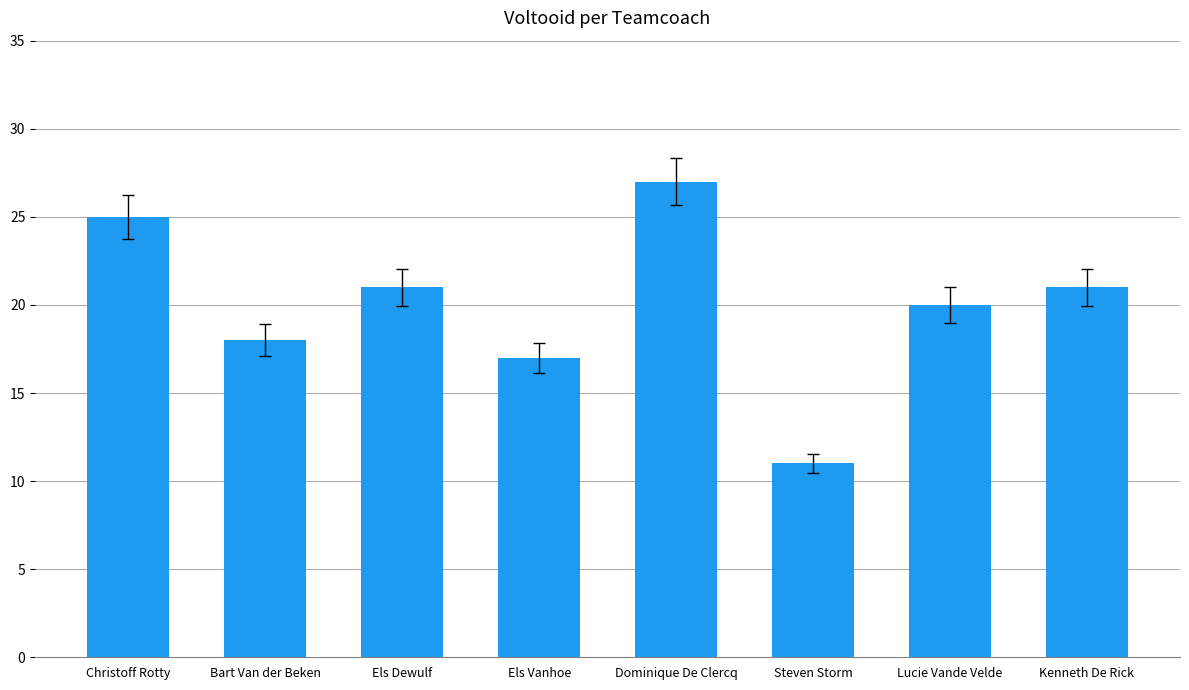

What is the label of the 6th bar from the left?

Steven Storm